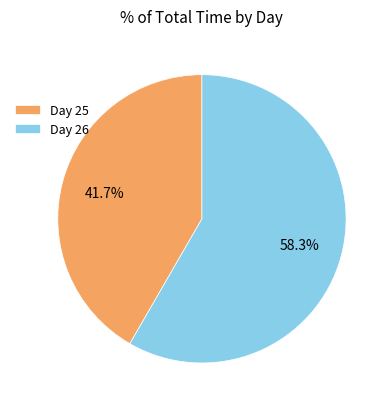

To the nearest percent, what is the average slice percentage?

50%